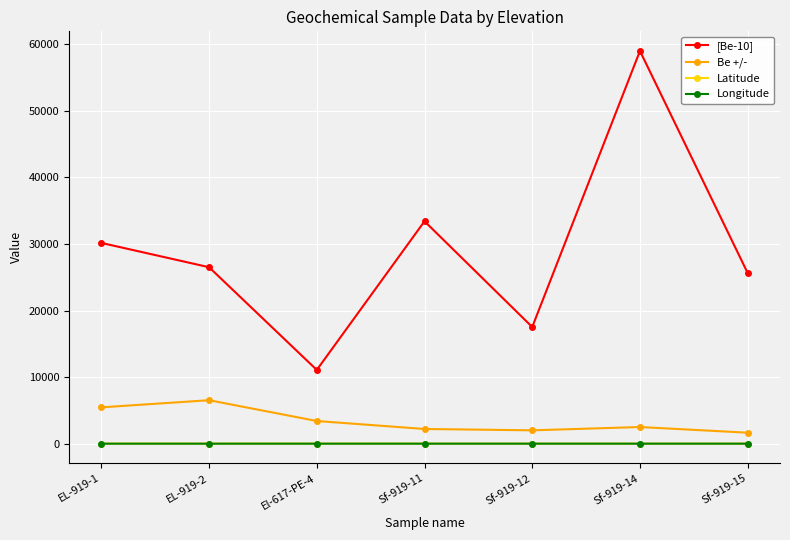

True or false: [Be-10] and Longitude intersect in this chart.

False